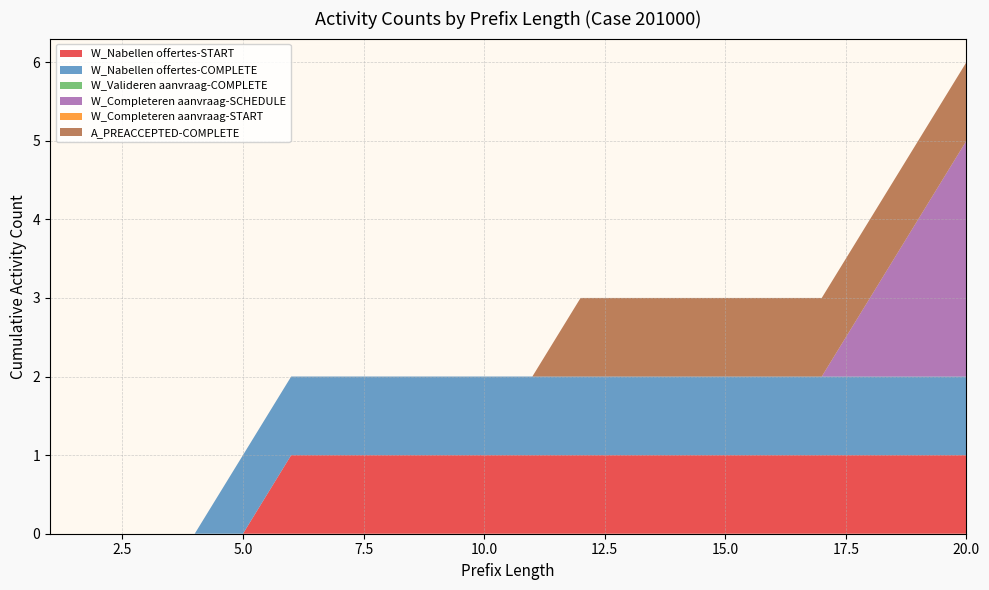

Reading left to right, list all the values displayed in this chart.

W_Nabellen offertes-START: 0	0	0	0	0	1	1	1	1	1	1	1	1	1	1	1	1	1	1	1
W_Nabellen offertes-COMPLETE: 0	0	0	0	1	1	1	1	1	1	1	1	1	1	1	1	1	1	1	1
W_Valideren aanvraag-COMPLETE: 0	0	0	0	0	0	0	0	0	0	0	0	0	0	0	0	0	0	0	0
W_Completeren aanvraag-SCHEDULE: 0	0	0	0	0	0	0	0	0	0	0	0	0	0	0	0	0	1	2	3
W_Completeren aanvraag-START: 0	0	0	0	0	0	0	0	0	0	0	0	0	0	0	0	0	0	0	0
A_PREACCEPTED-COMPLETE: 0	0	0	0	0	0	0	0	0	0	0	1	1	1	1	1	1	1	1	1